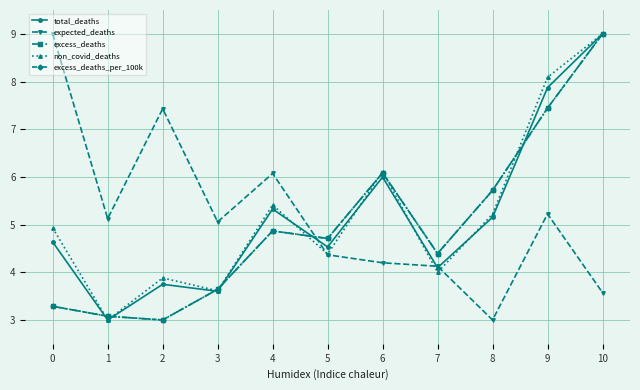

Reading left to right, transcribe all the data shown in this chart.

total_deaths: 0=4.6	1=3.0	2=3.7	3=3.6	4=5.3	5=4.5	6=6.0	7=4.1	8=5.2	9=7.9	10=9.0
expected_deaths: 0=9.0	1=5.1	2=7.4	3=5.1	4=6.1	5=4.4	6=4.2	7=4.1	8=3.0	9=5.2	10=3.6
excess_deaths: 0=3.3	1=3.1	2=3.0	3=3.6	4=4.9	5=4.7	6=6.1	7=4.4	8=5.7	9=7.4	10=9.0
non_covid_deaths: 0=4.9	1=3.0	2=3.9	3=3.6	4=5.4	5=4.4	6=6.1	7=4.0	8=5.2	9=8.1	10=9.0
excess_deaths_per_100k: 0=3.3	1=3.1	2=3.0	3=3.6	4=4.9	5=4.7	6=6.1	7=4.4	8=5.7	9=7.4	10=9.0